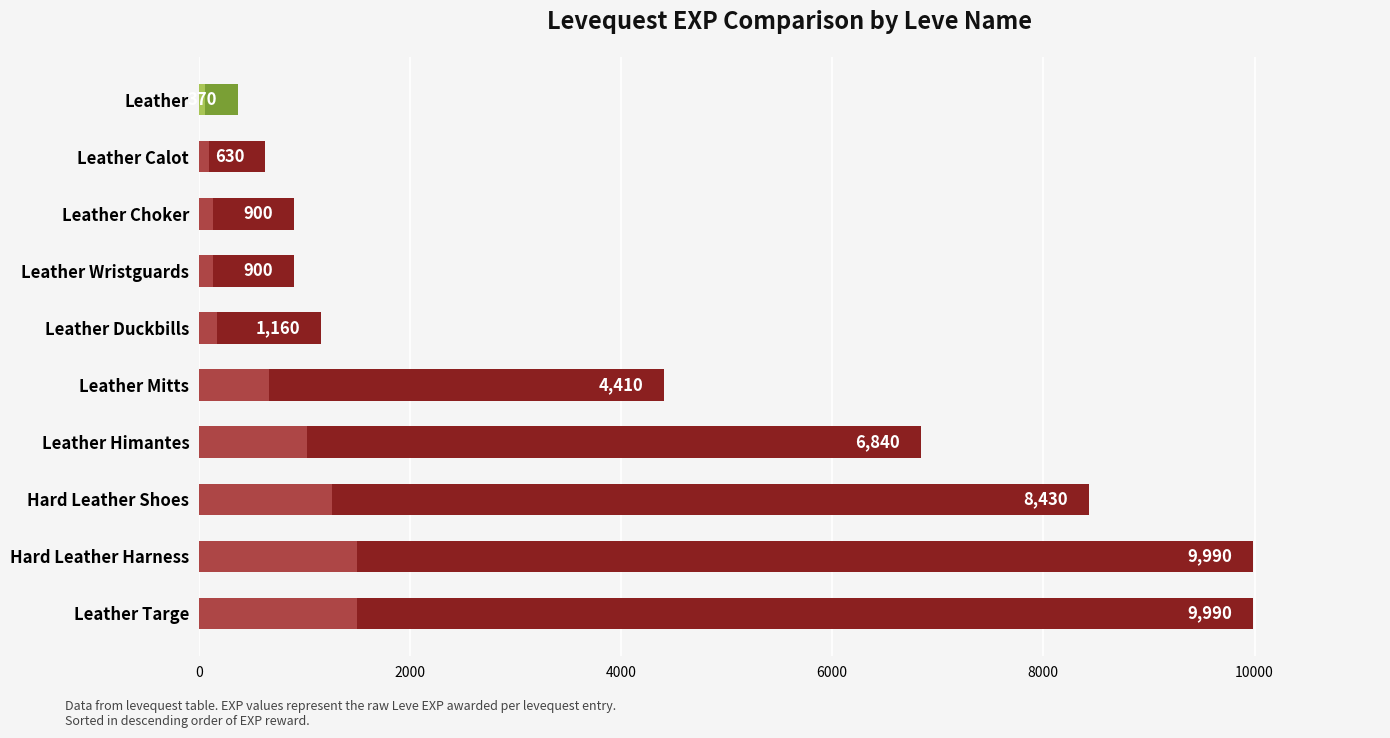

What is the value of the 10th bar from the left?

370